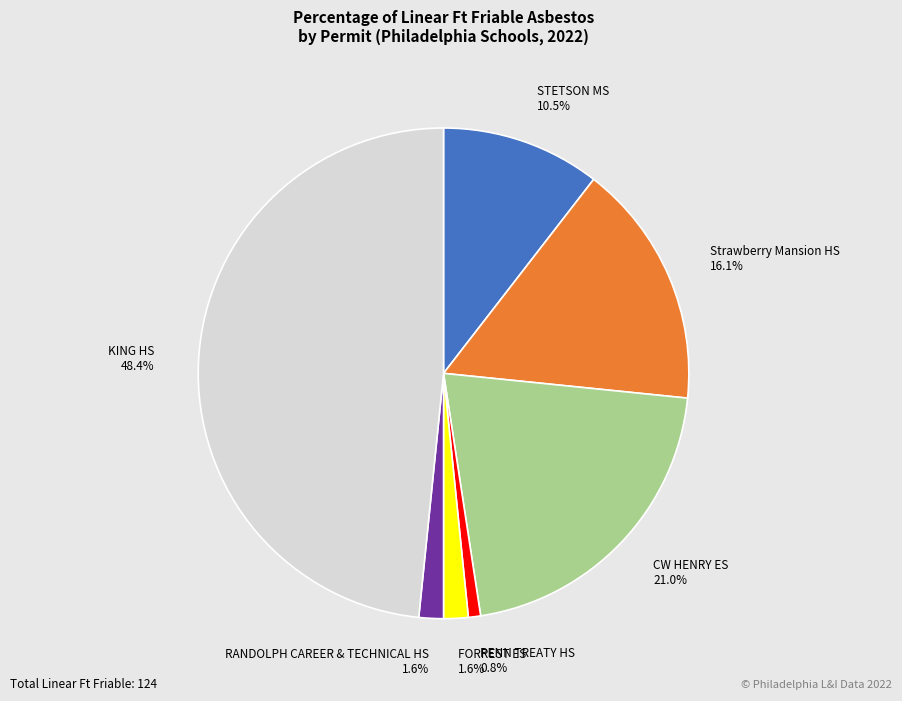

Which slice is the smallest?

PENN TREATY HS